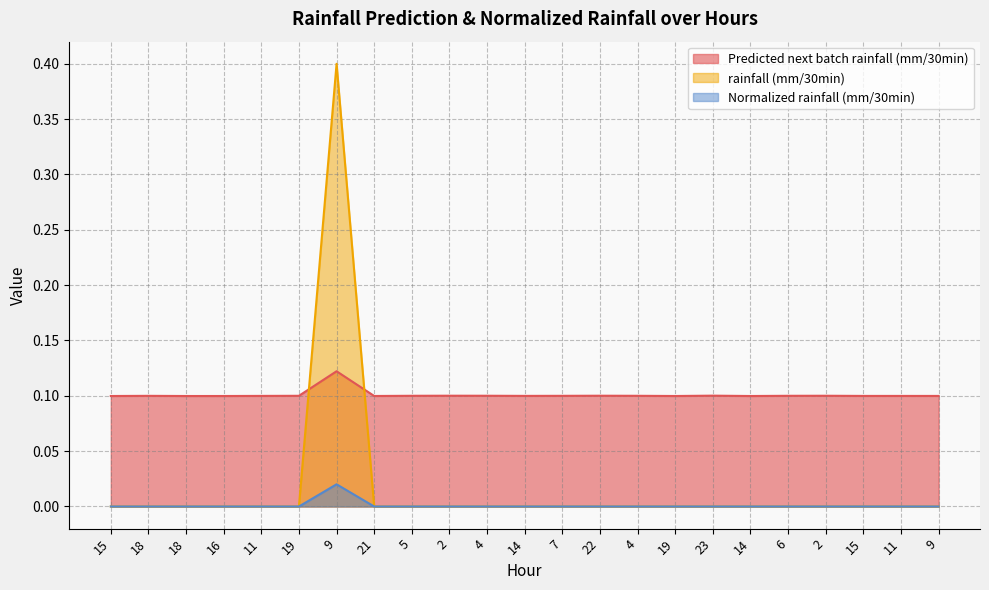

What is the maximum value shown in the chart?

0.4